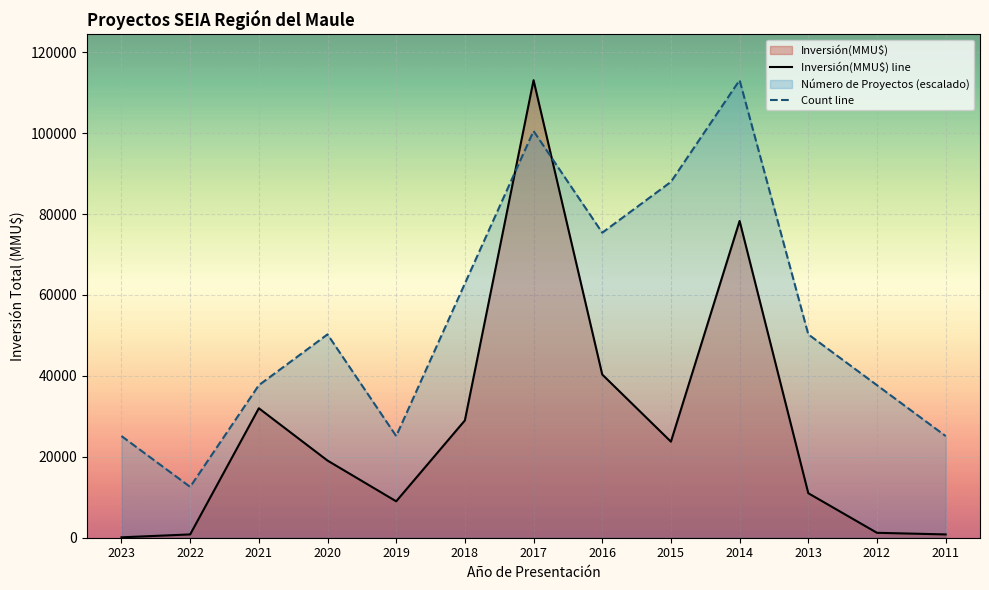

What is the maximum value for Count line?

113094